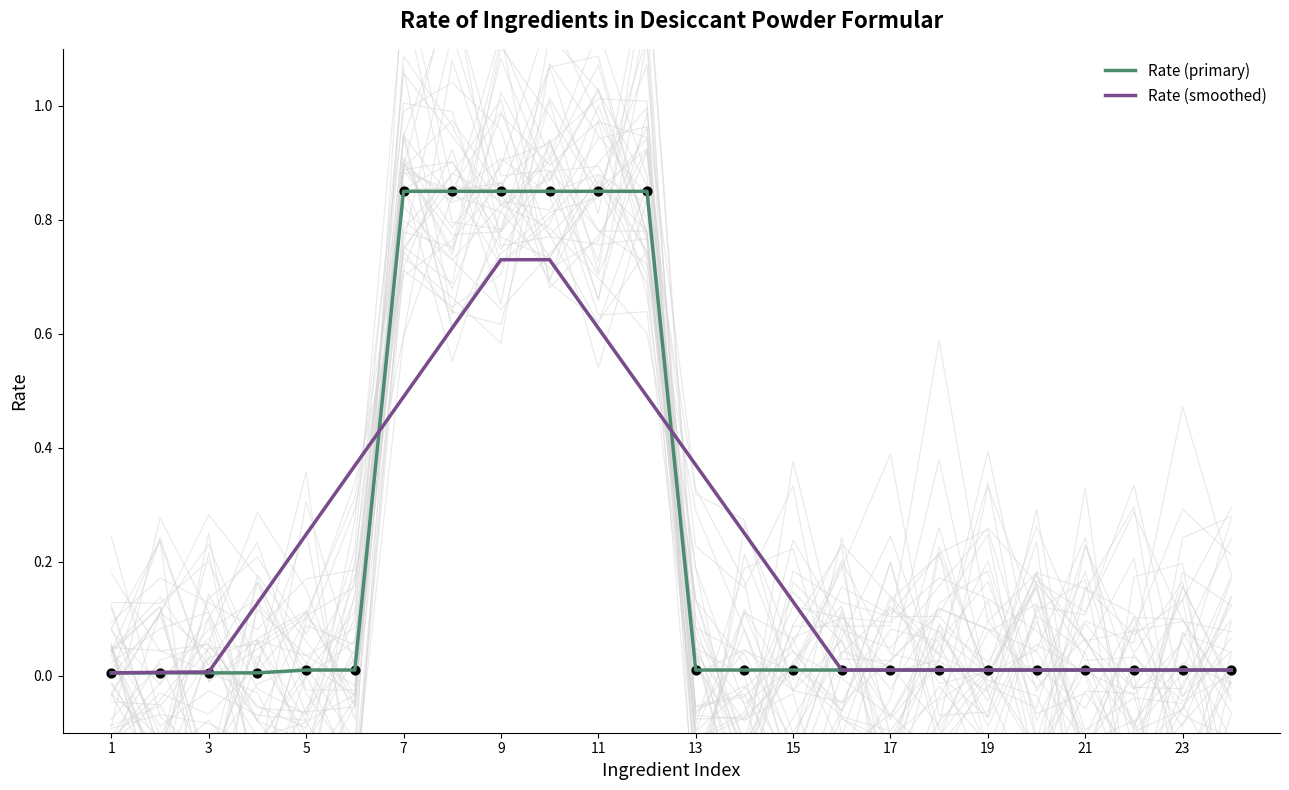

At how many categories does at least one series exceed 0?

24